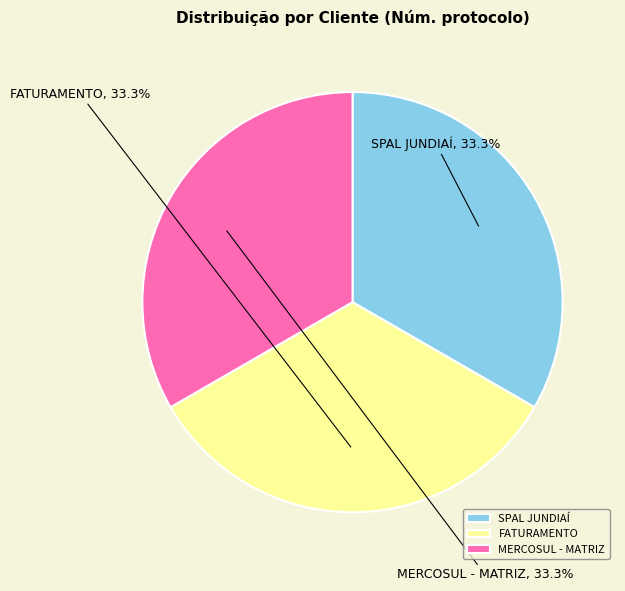

What percentage is the SPAL JUNDIAÍ slice, to the nearest percent?

33%